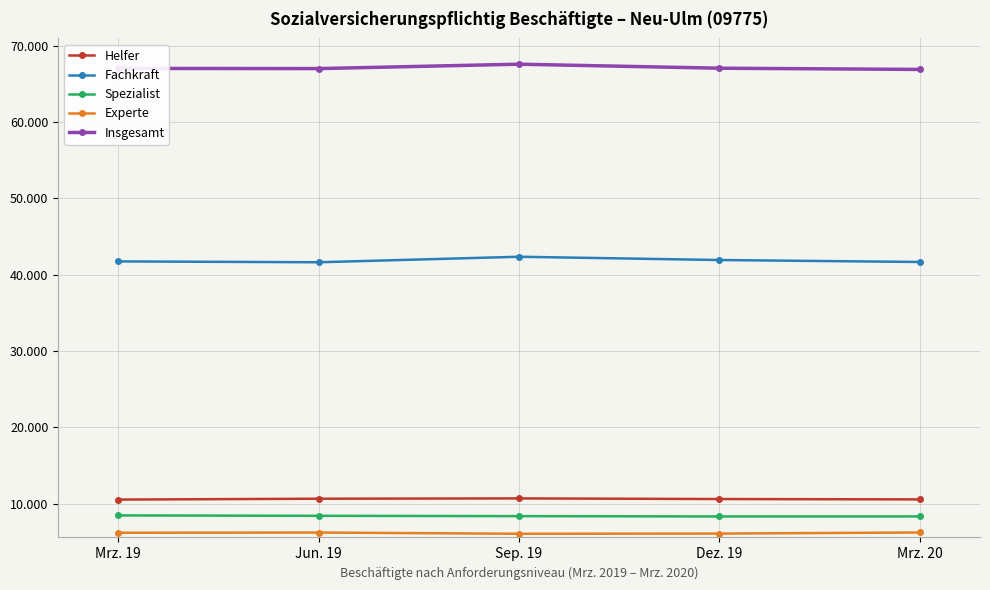

Between Sep. 19 and Mrz. 19, which is larger?

Sep. 19